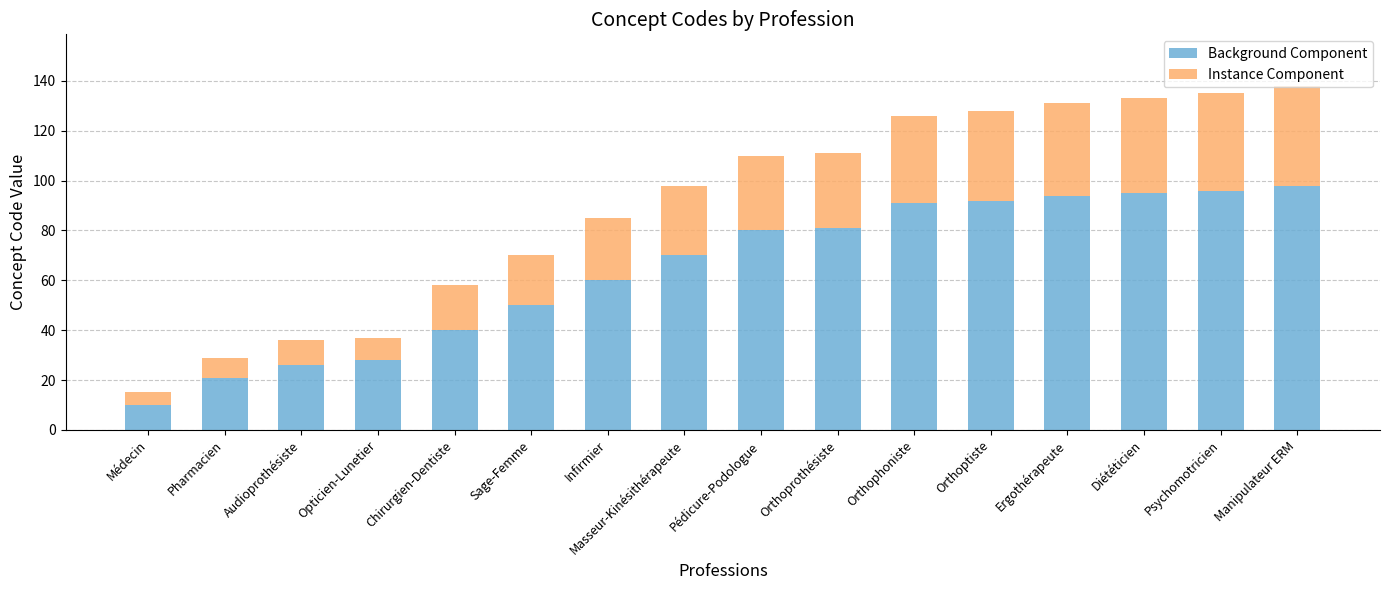

Is it true that Background Component equals 92 at Orthoptiste?

True